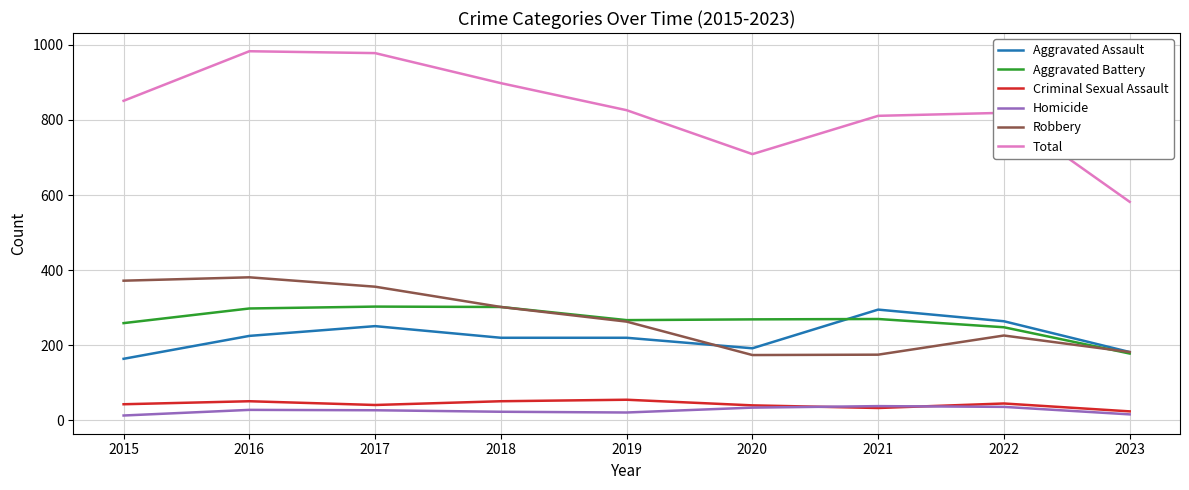

What is the maximum value shown in the chart?

983